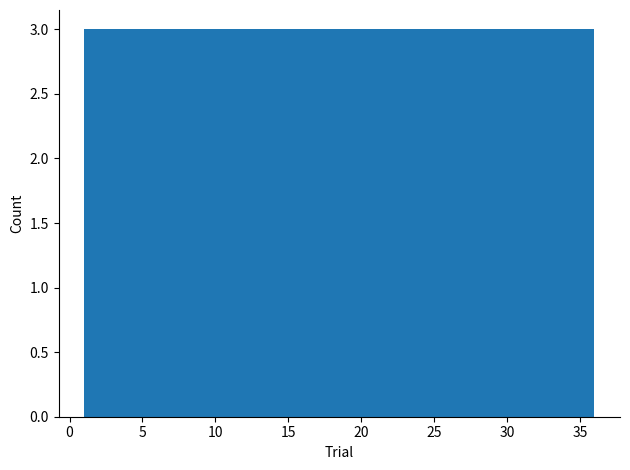

How tall is the bar that spans 4.0 to 7.0 on the x-axis? Neither the bar edges nor the heights are printed on the chart, so give them approximately, as read against the axes.

3